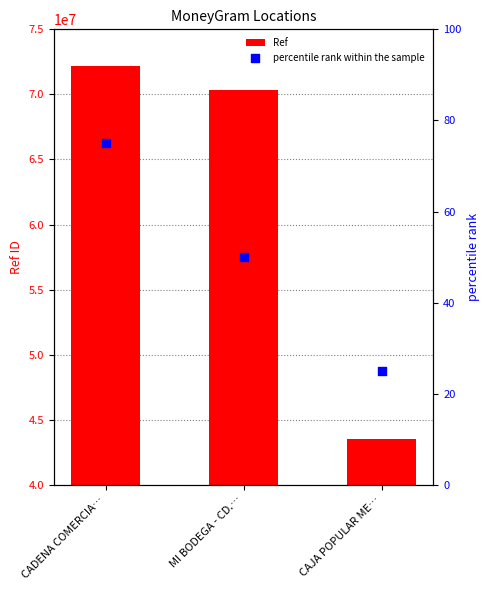

At which category is the sum across all series the highest?

CADENA COMERCIA…